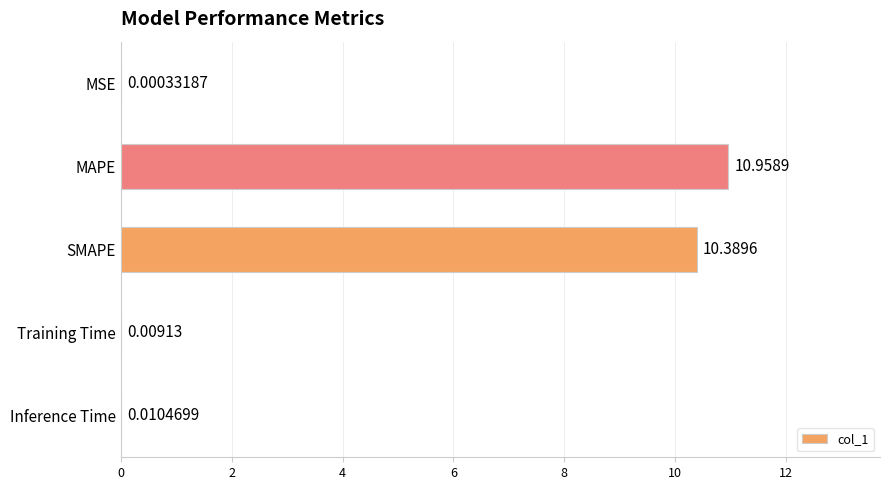

What is the sum of all values?

21.4